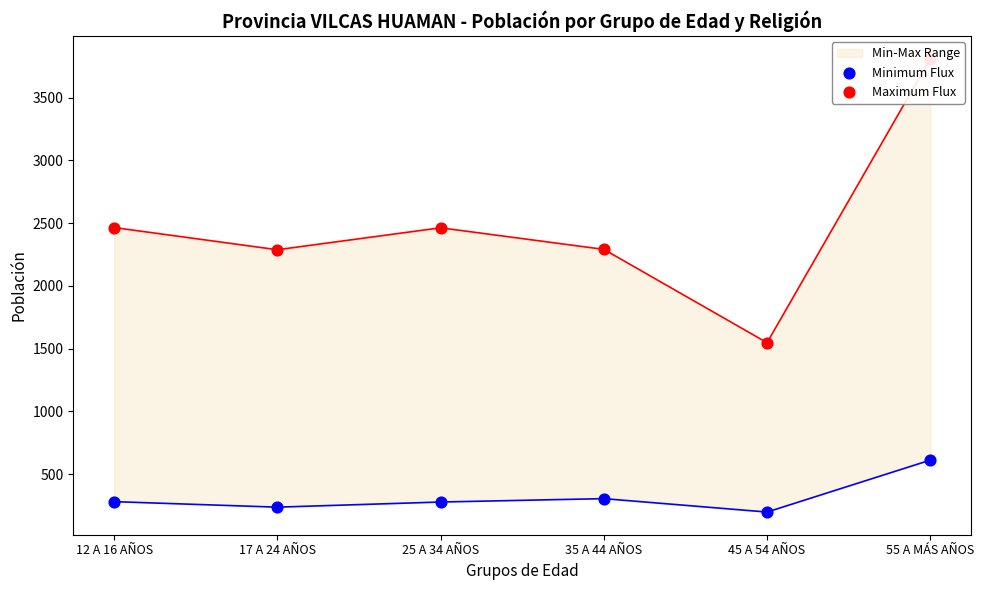

At which category is the sum across all series the highest?

55 A MÁS AÑOS